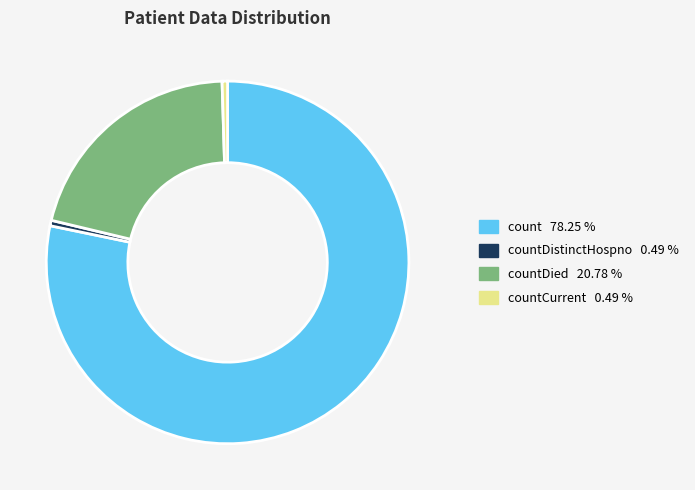

Is there any slice that represents more than half of the pie?

Yes